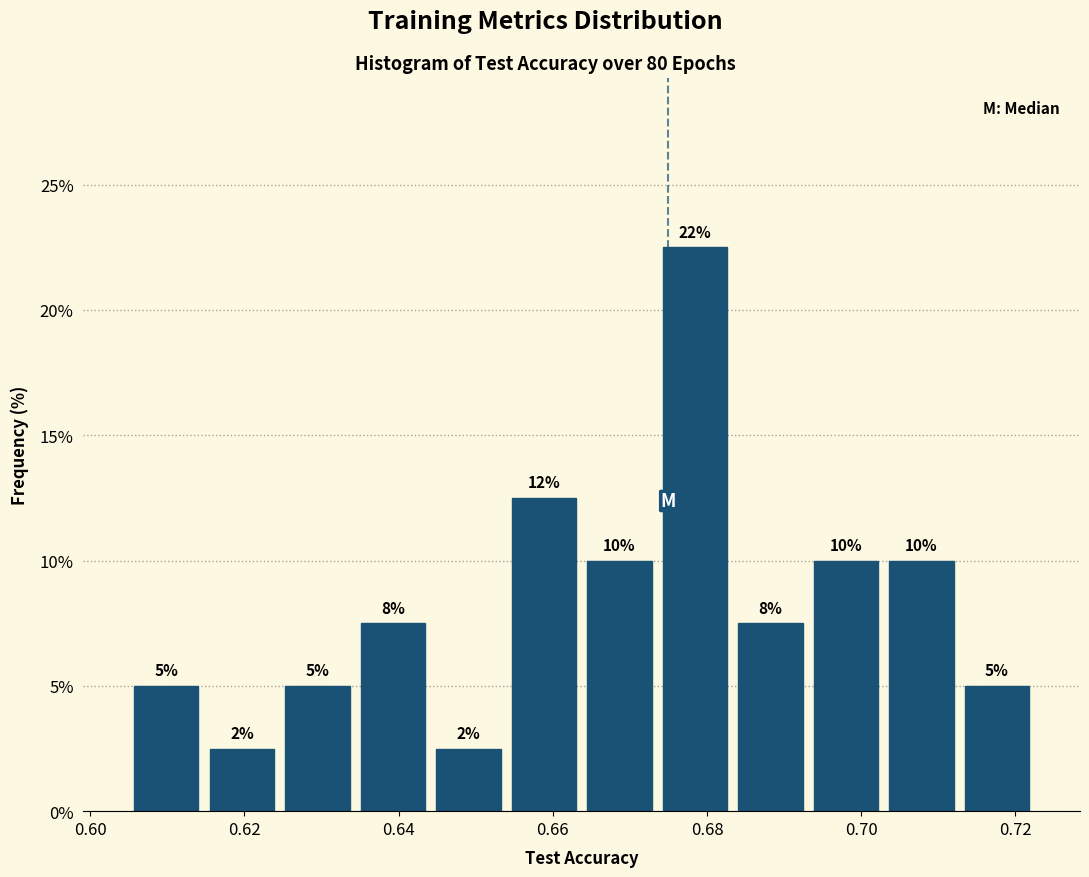

Over which range of the x-axis is the bar tallest?

0.674 to 0.684